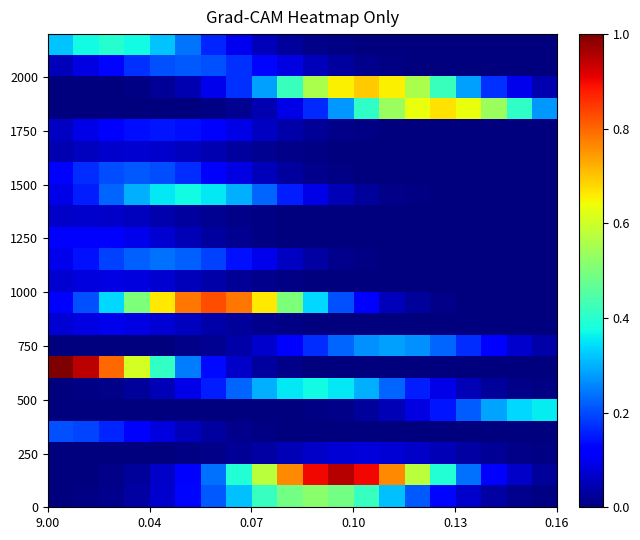

How many categories are shown in the chart?

20